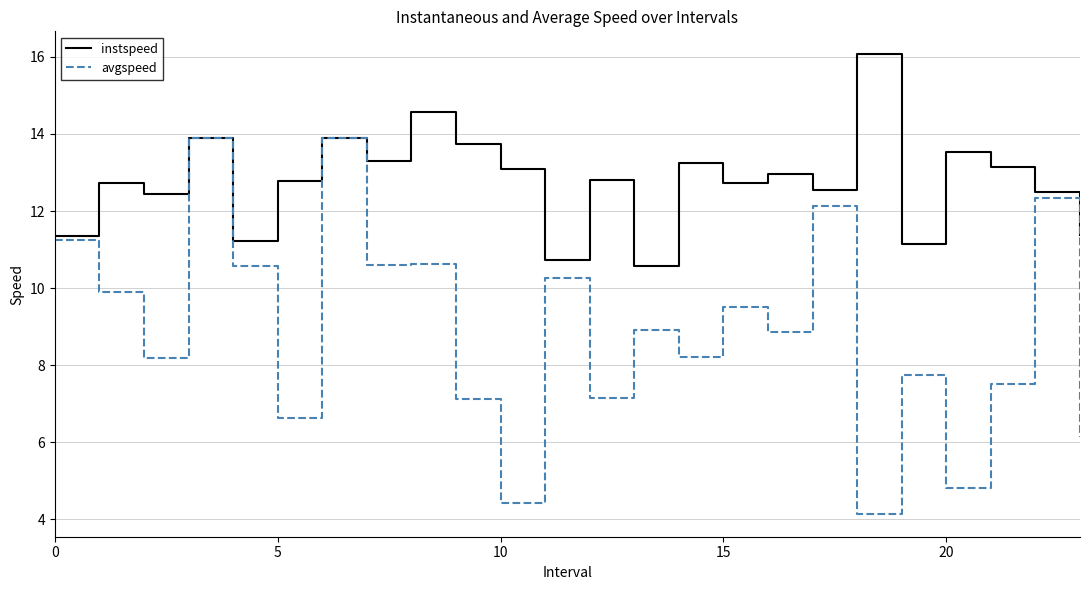

Which series has the largest range (max minus min)?

avgspeed